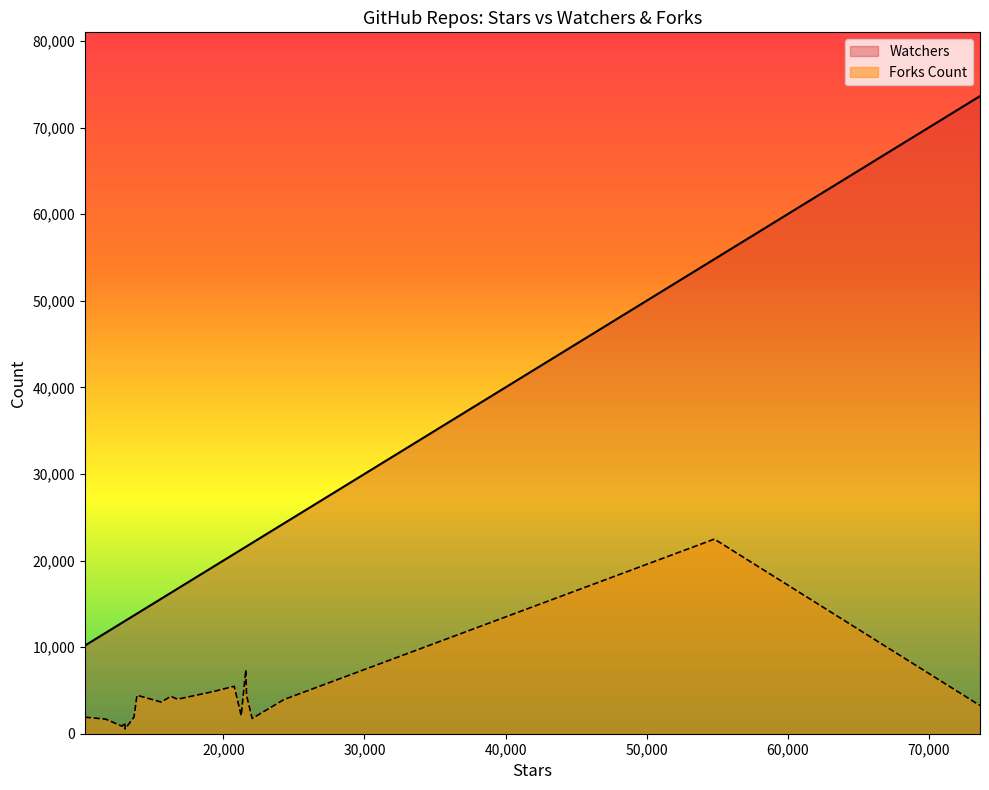

Between 22039 and 16744, which series saw the biggest shift?

Watchers